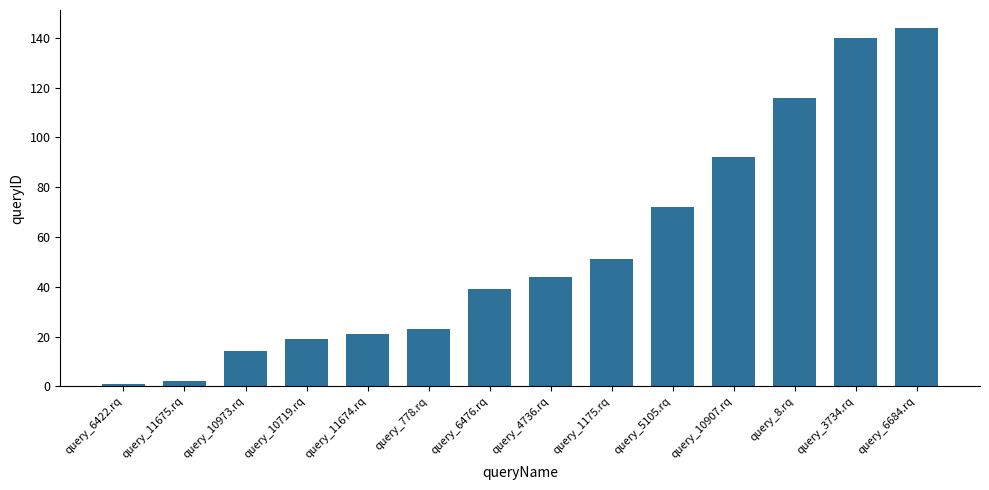

Read the value at query_6476.rq.

39